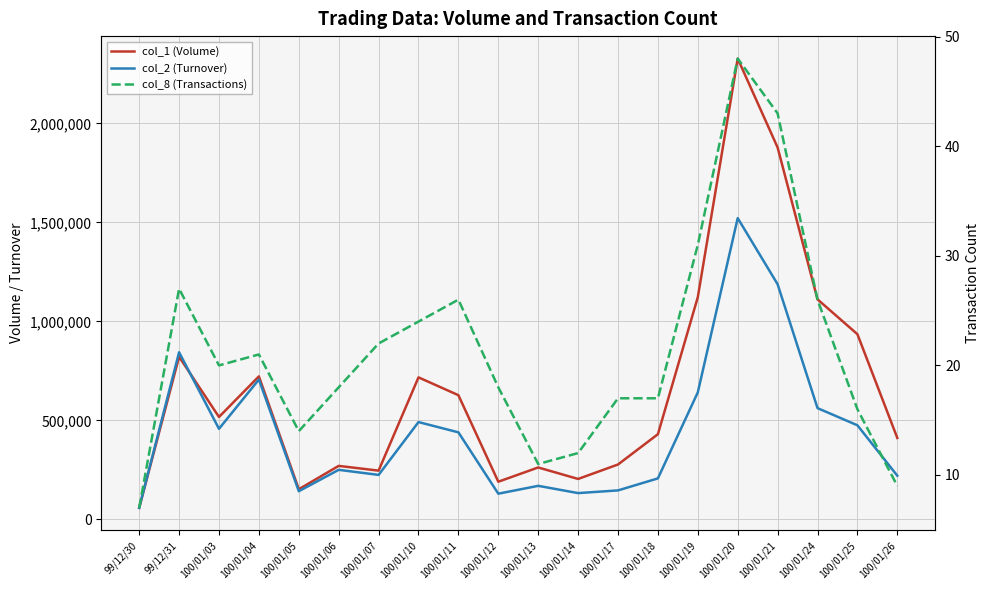

What are all the series names shown in the legend?

col_1 (Volume), col_2 (Turnover), col_8 (Transactions)